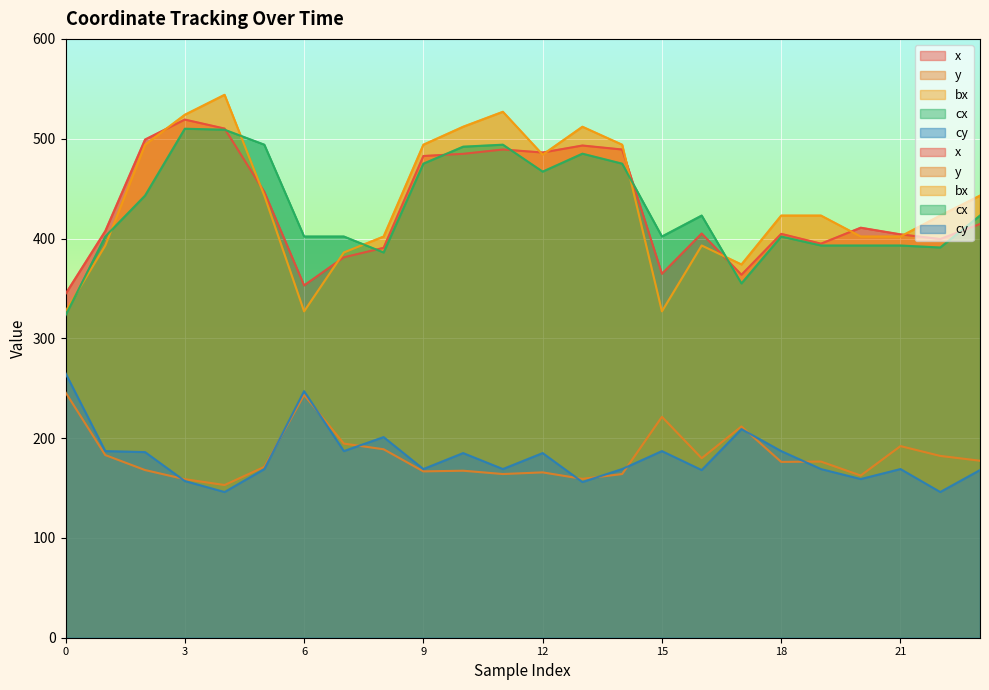

What is the difference between the cy values at 14 and 13?

13.0